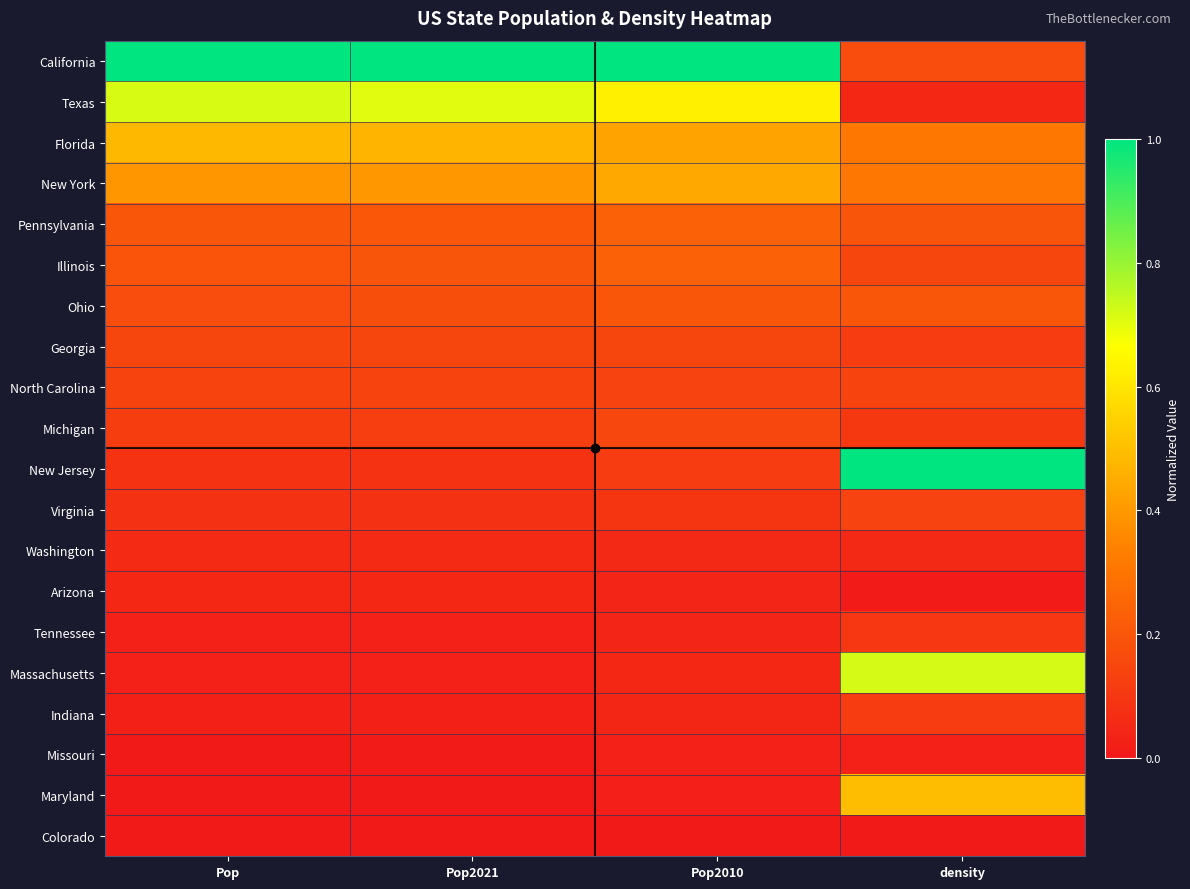

Which category has the highest value across all series?

Pop